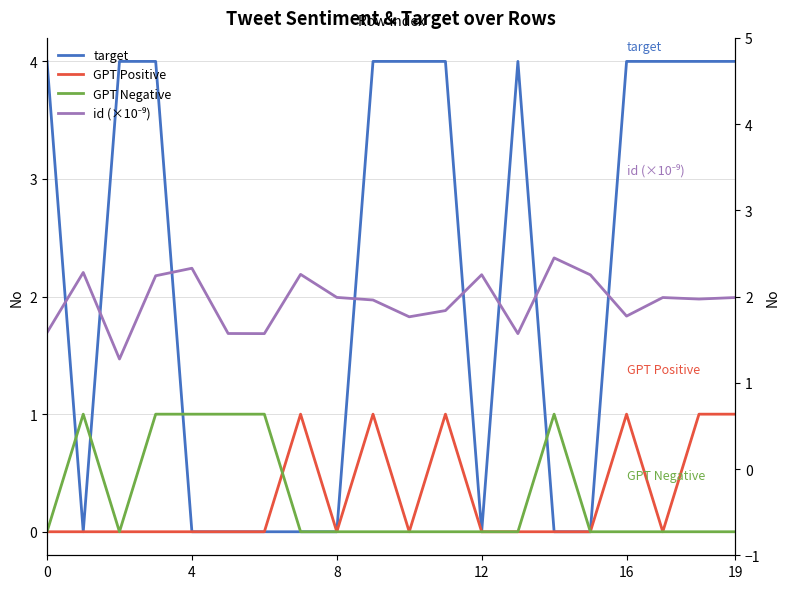

What are all the series names shown in the legend?

target, GPT Positive, GPT Negative, id (×10⁻⁹)